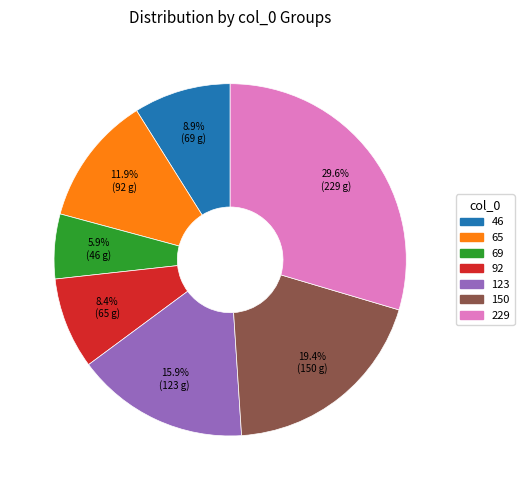

Between 65 and 46, which is larger?

65